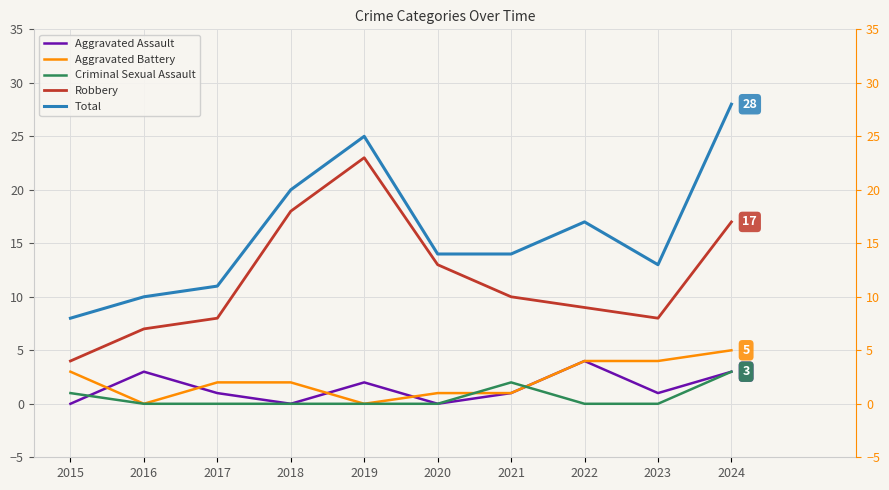

Which series has the largest range (max minus min)?

Total